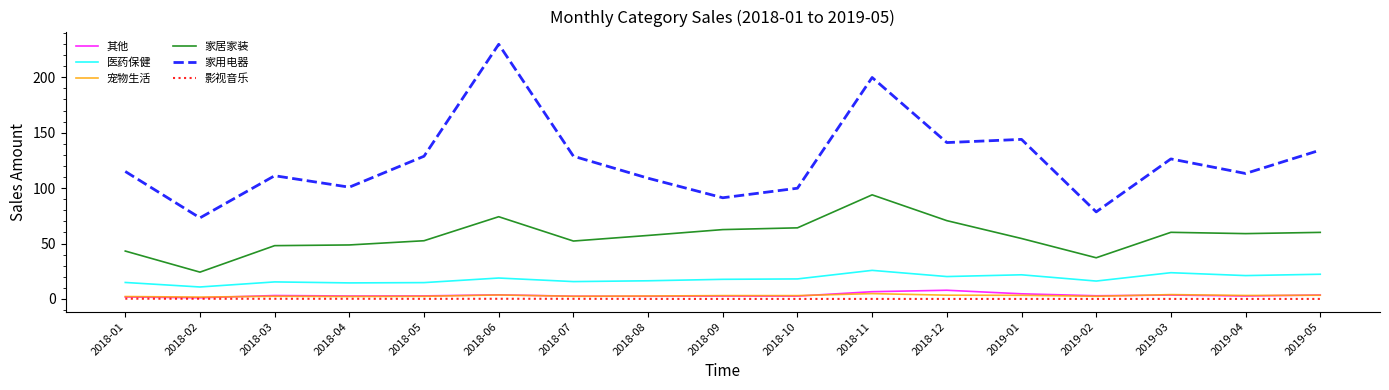

What is the difference between the maximum and minimum values in the 家用电器 series?

156.6